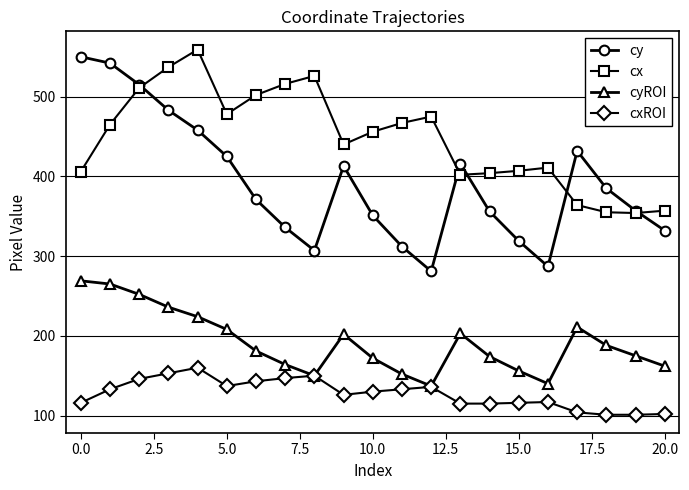

True or false: cxROI and cy cross at least once.

False